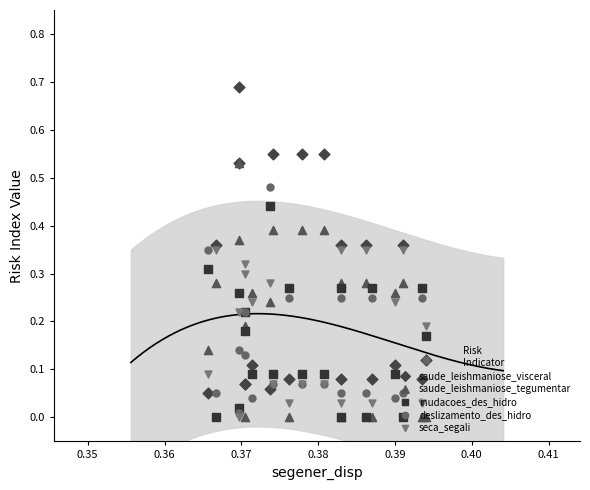

What are all the series names shown in the legend?

saude_leishmaniose_visceral, saude_leishmaniose_tegumentar, inudacoes_des_hidro, deslizamento_des_hidro, seca_segali